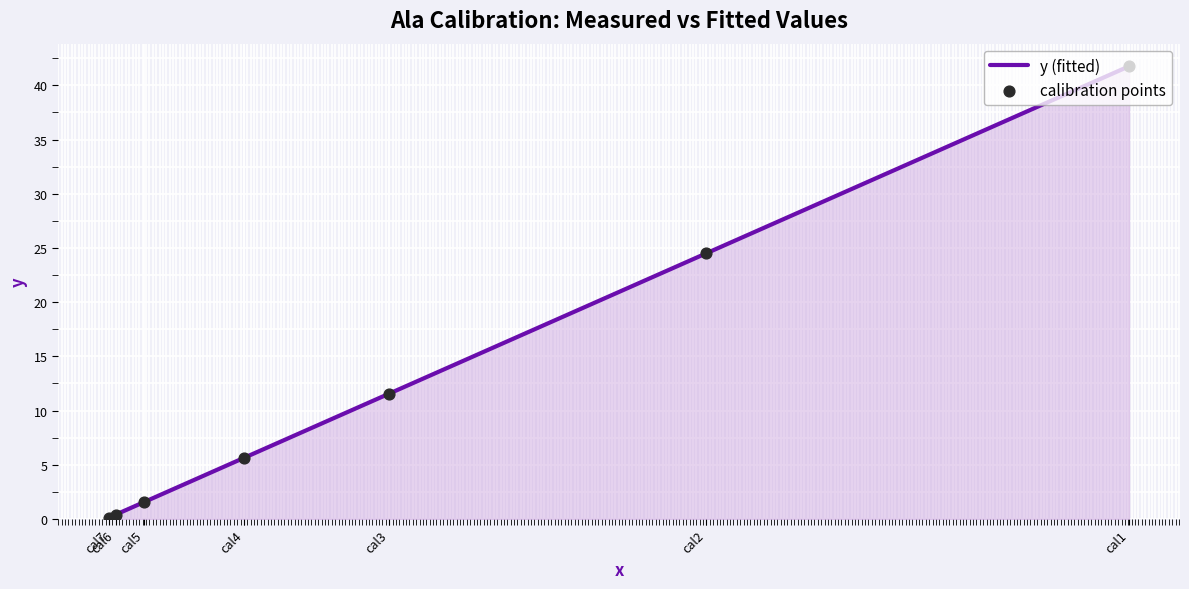

What is the ratio of the value at cal2 to the value at cal3?

2.1